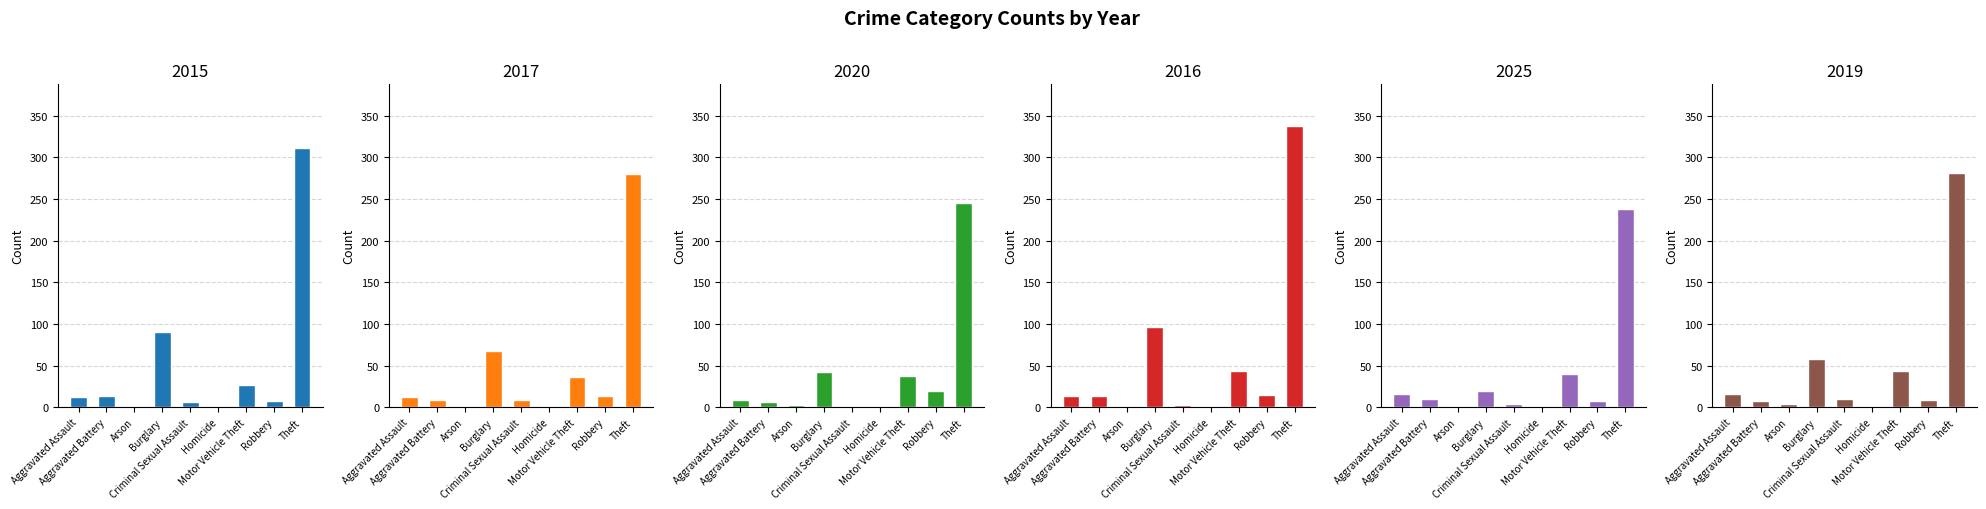

Count the number of data series in this chart.

6